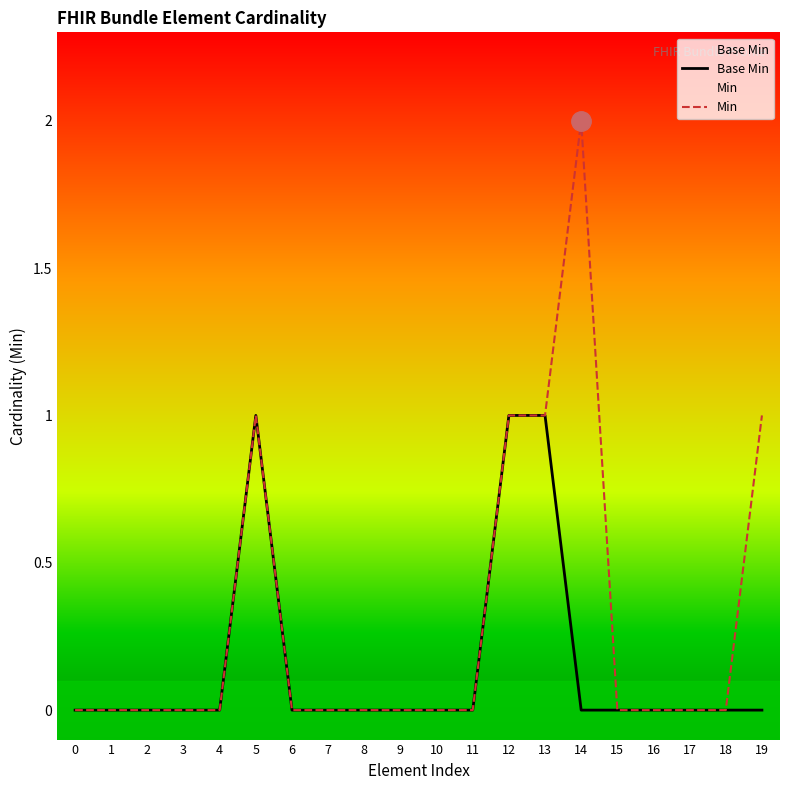

The Base Min series shows 0 at 16. True or false?

True